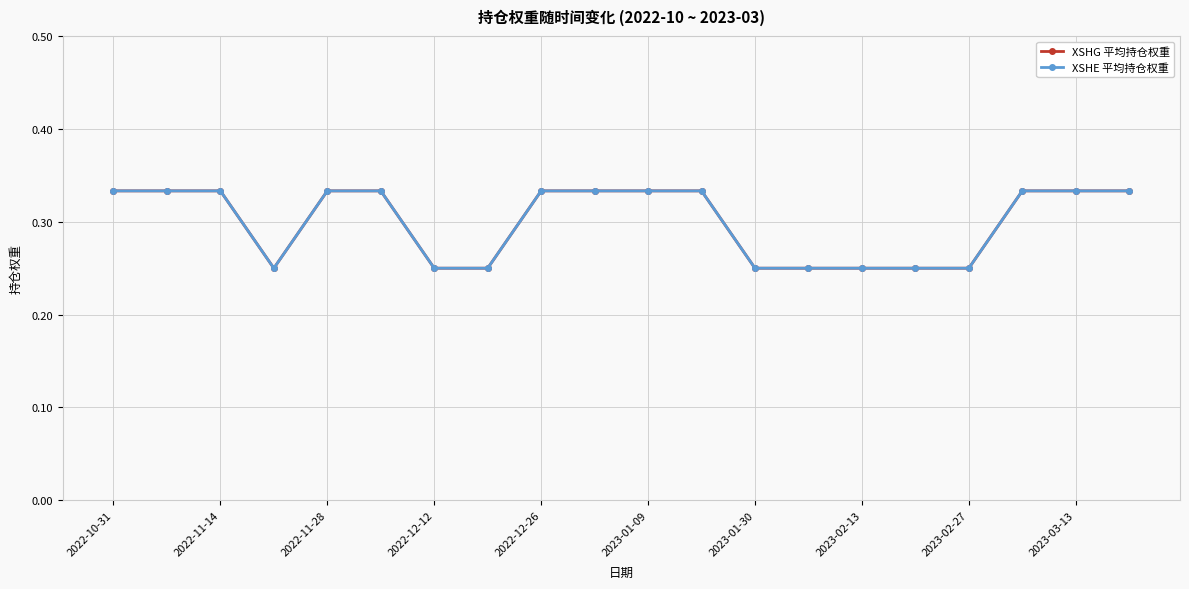

Is this an area chart (filled region under the line)?

No